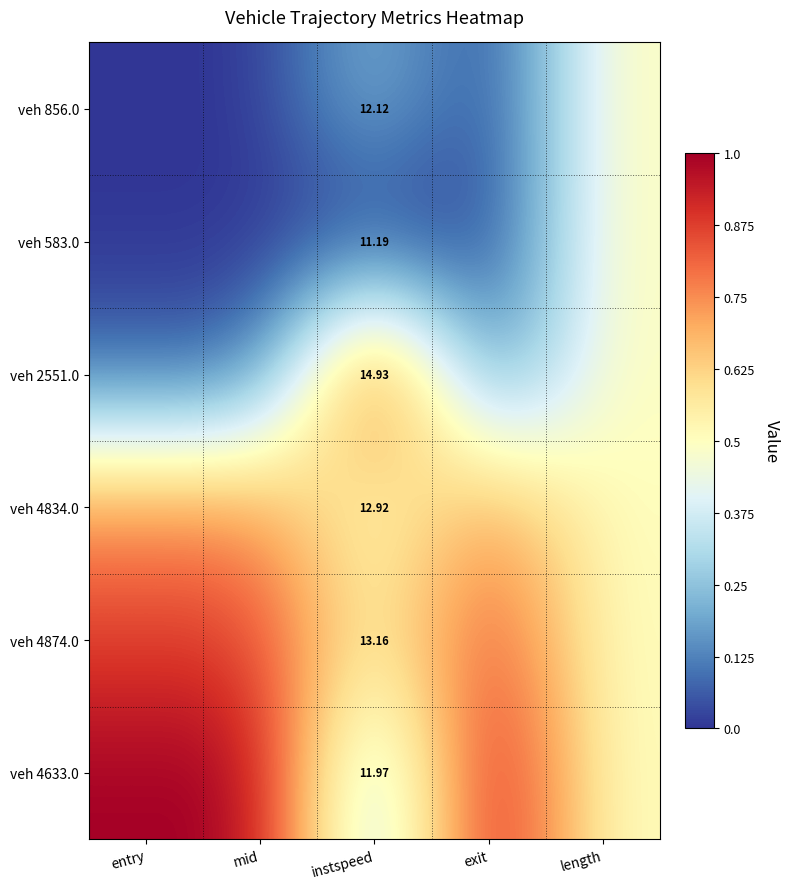

What is the spread (max minus min) of values at entry?

1.0